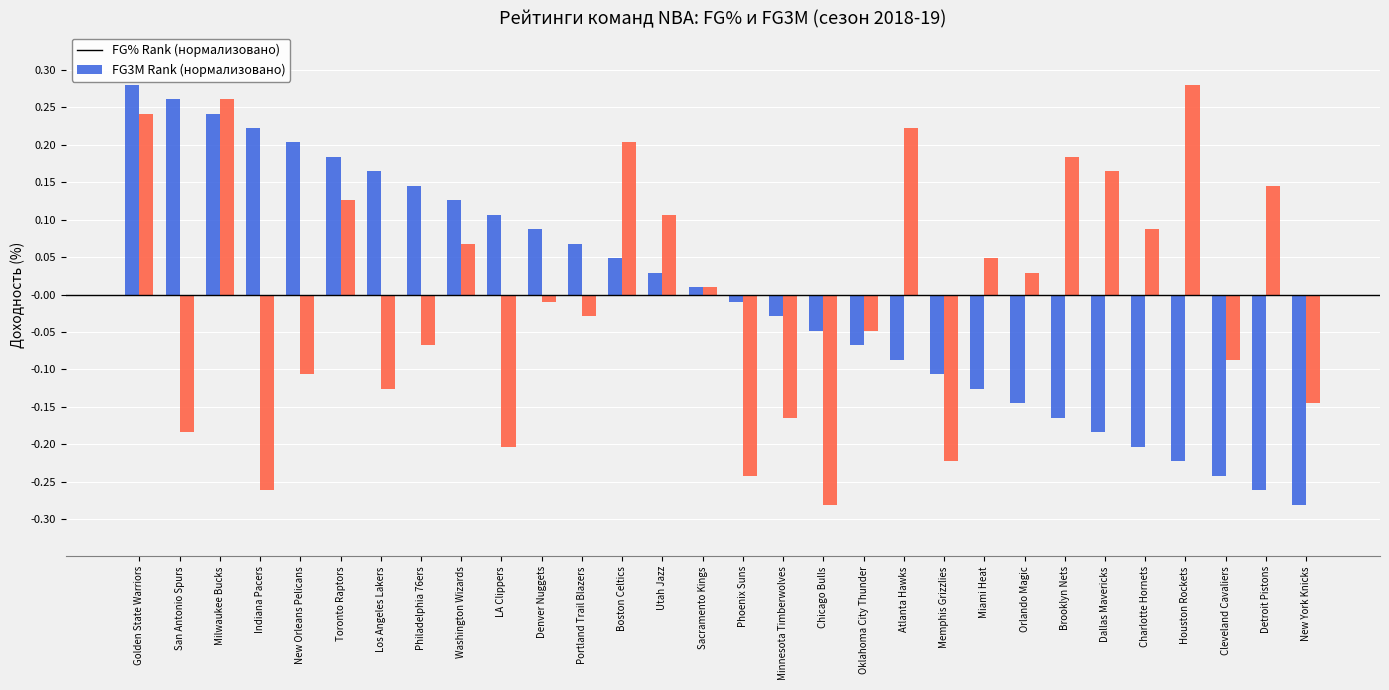

What is the label of the 21st bar from the right?

LA Clippers